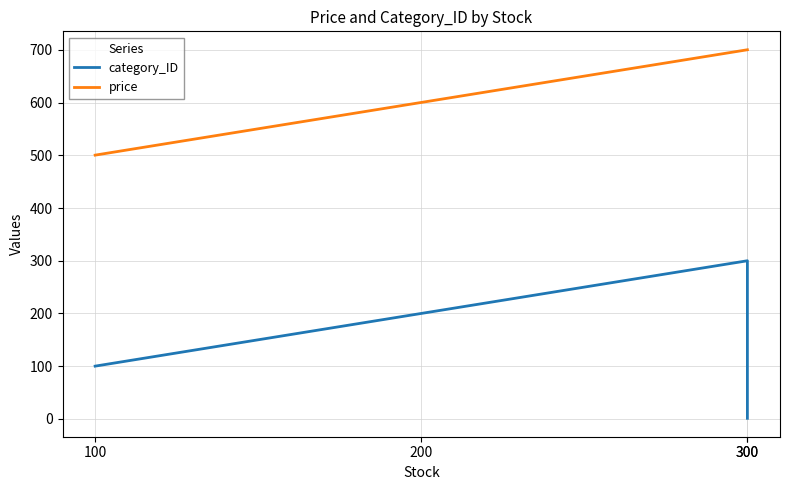

True or false: category_ID has more than 1 points higher than both neighbors.

False